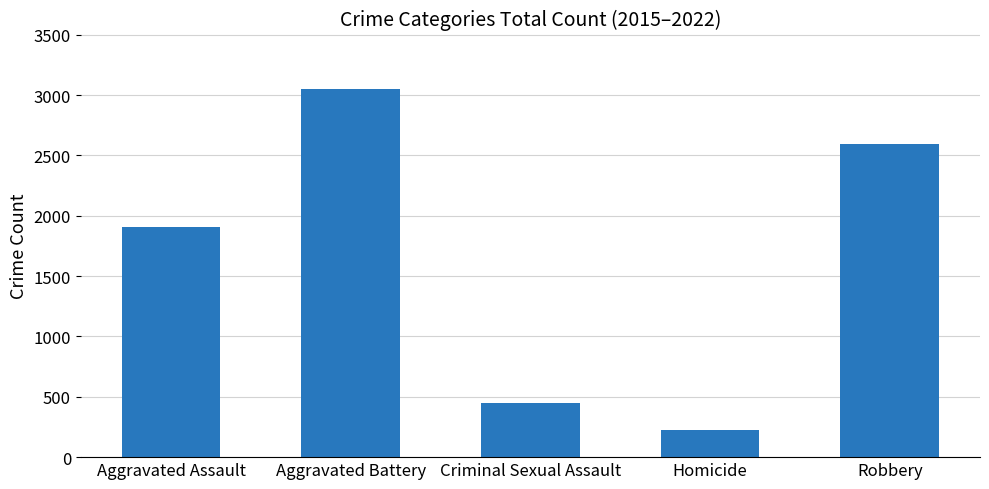

Reading right to left, extract all data points from this chart.

Robbery=2592	Homicide=228	Criminal Sexual Assault=445	Aggravated Battery=3053	Aggravated Assault=1904